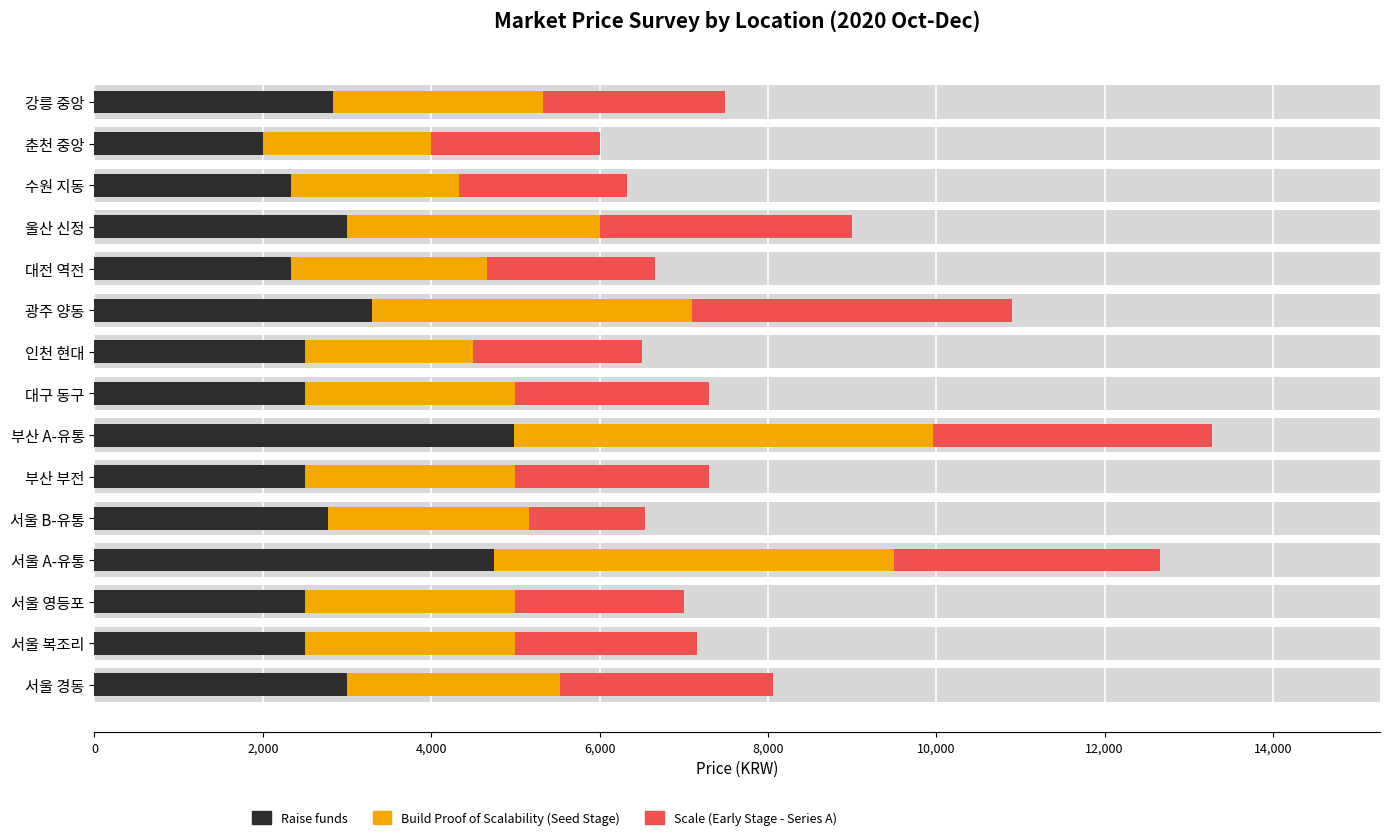

What is the spread (max minus min) of values at 서울 경동?

470